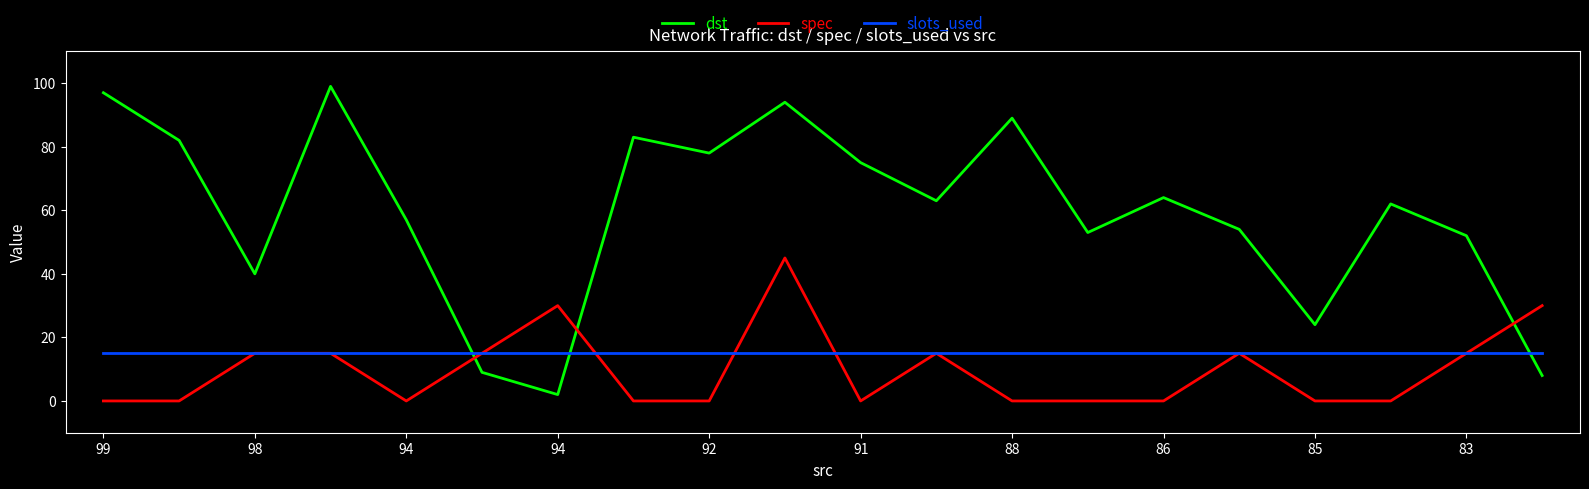

What is the minimum value for dst?

2